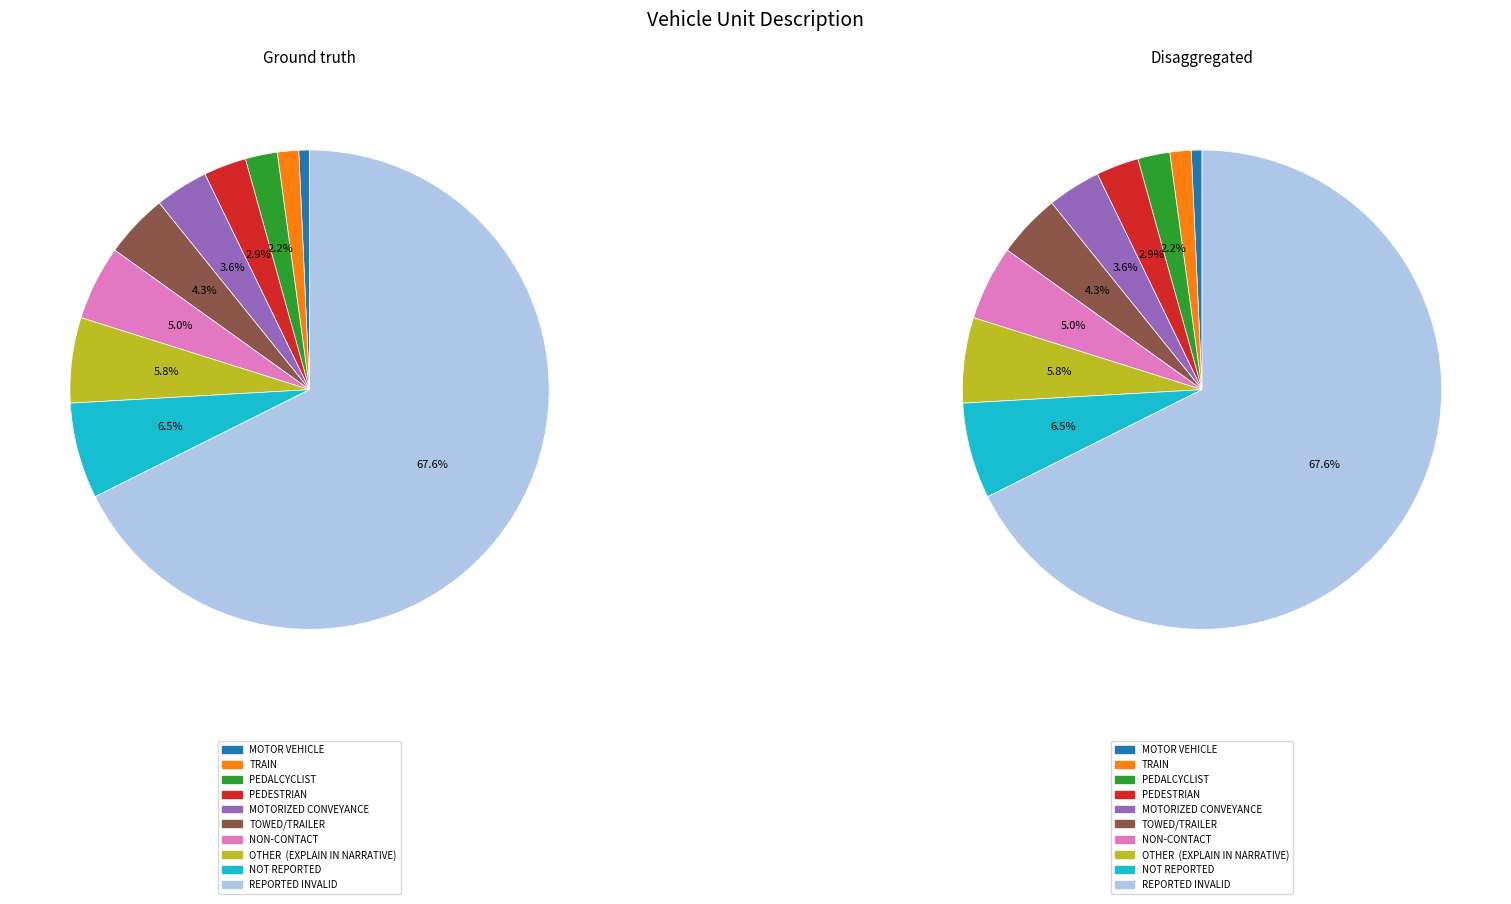

What is the total percentage of REPORTED INVALID and NON-CONTACT?

72.7%